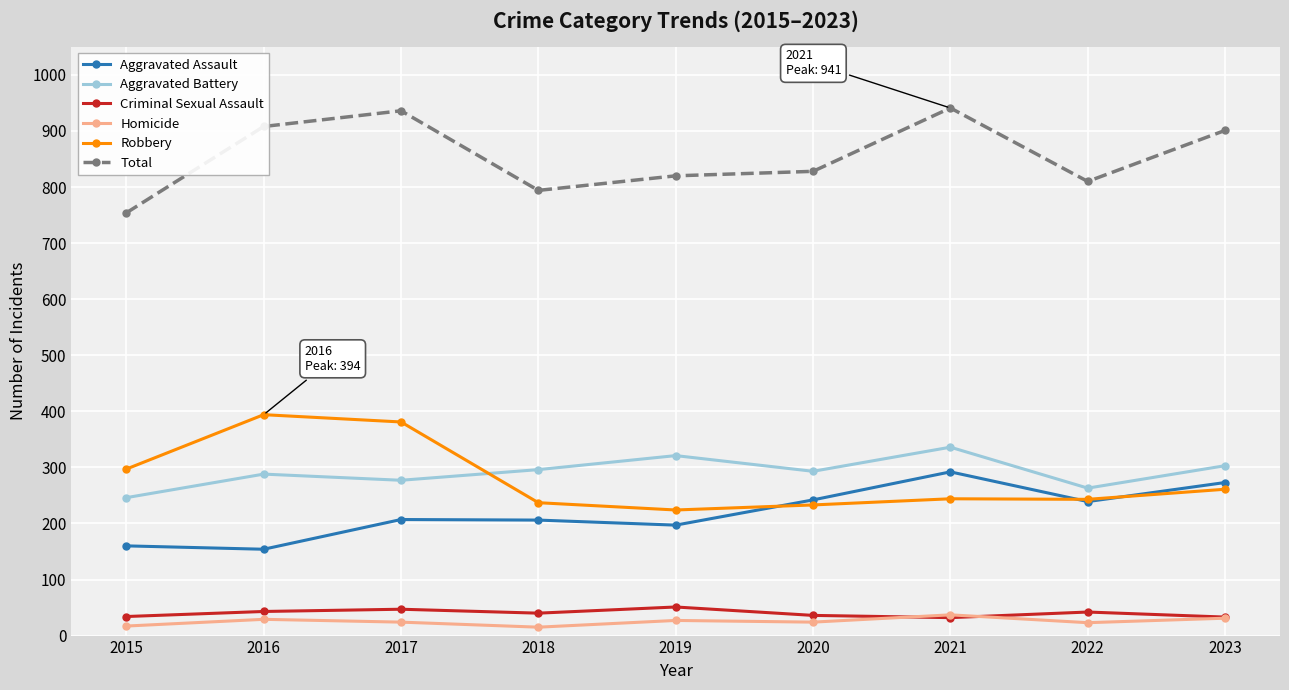

Is the value of Robbery at 2016 greater than the value of Total at 2016?

No